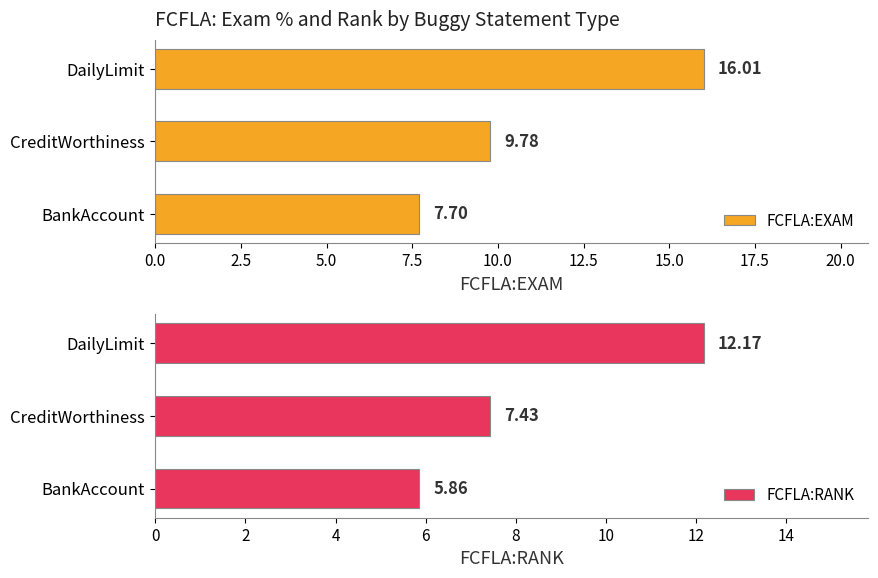

True or false: FCFLA:RANK has a value of 3.6 at CreditWorthiness.

False